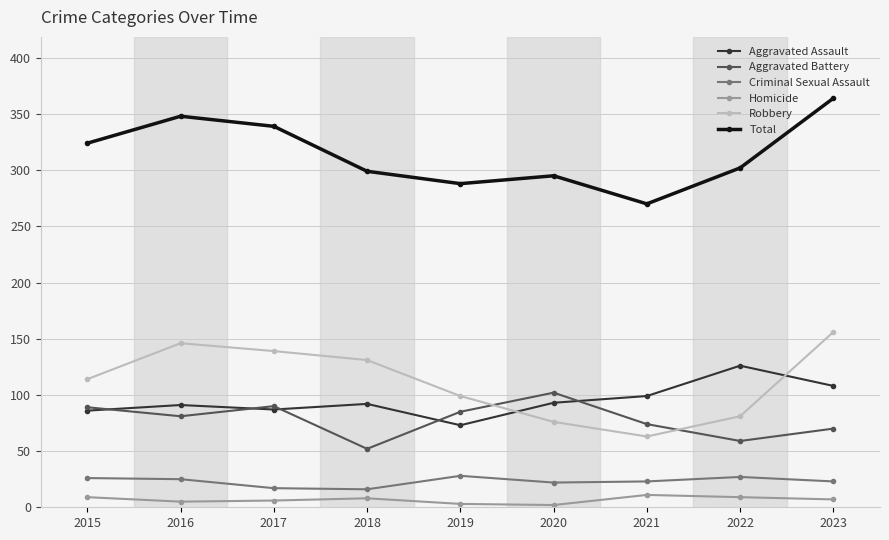

Is it true that Homicide equals 3 at 2019?

True